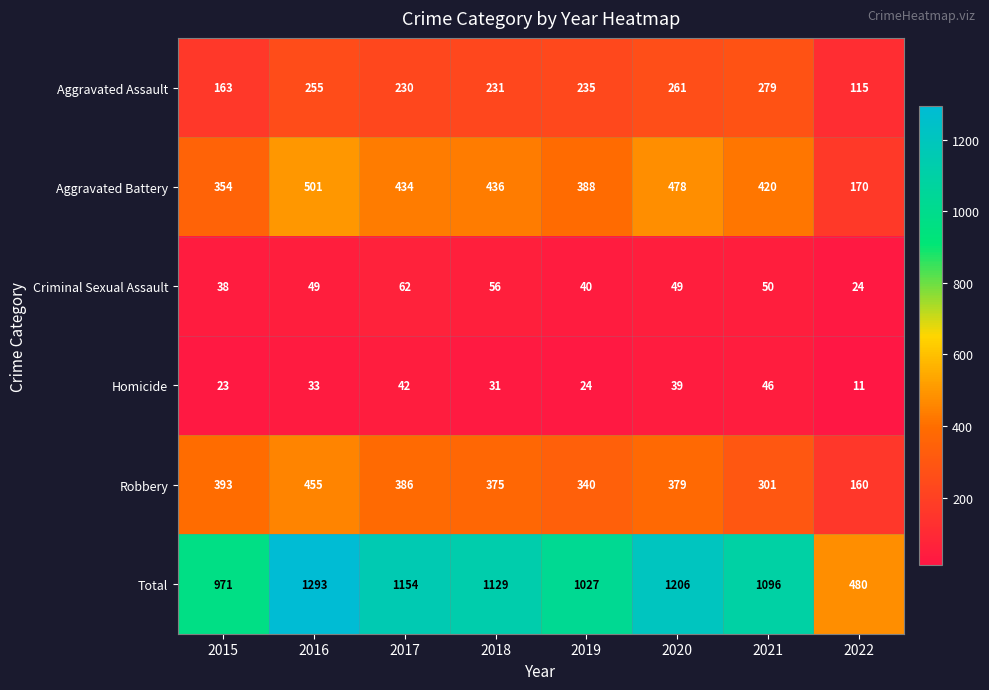

List the series in order of their peak value, highest first.

Total, Aggravated Battery, Robbery, Aggravated Assault, Criminal Sexual Assault, Homicide